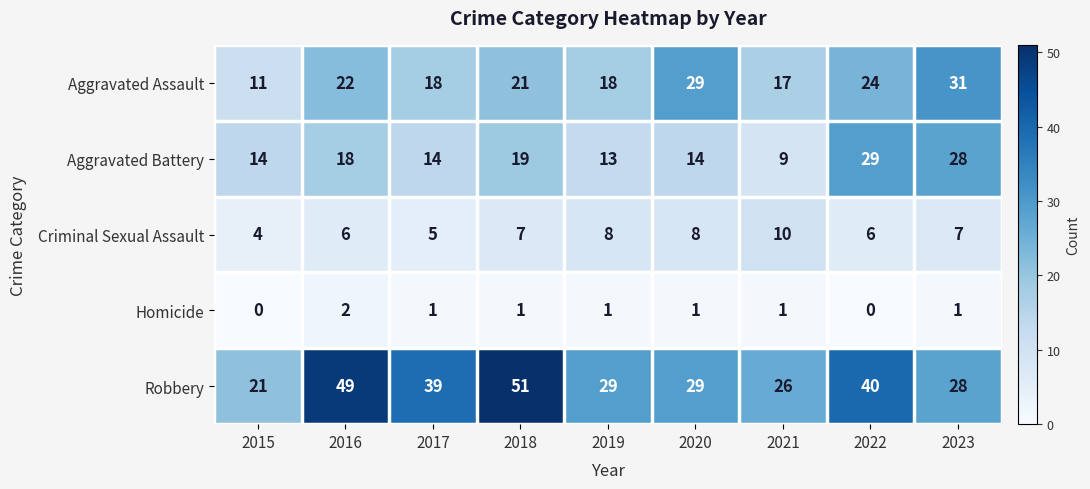

True or false: Criminal Sexual Assault has a value of 3 at 2020.

False